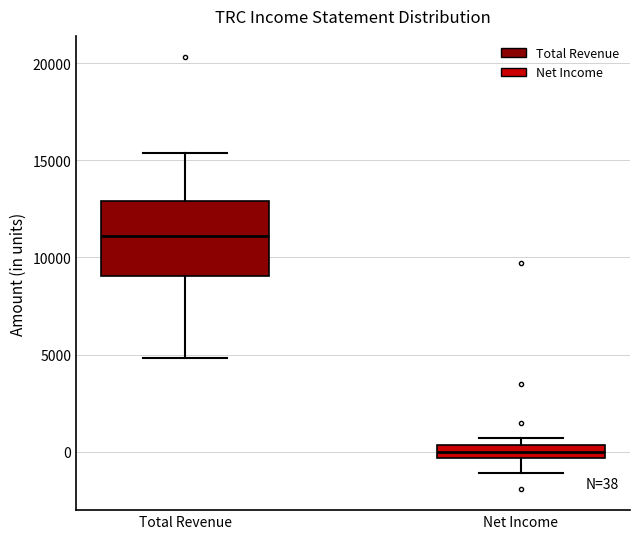

Comparing the boxes themselves (not the whiskers), which one is the tallest?

Total Revenue